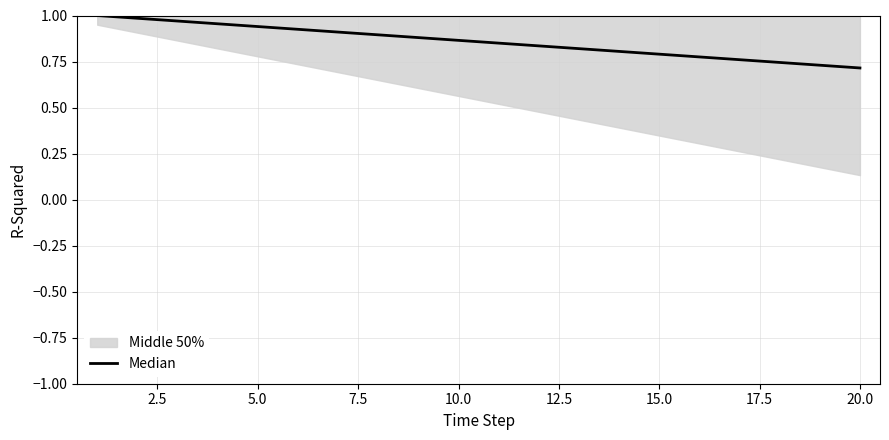

What is the label of the 3rd point from the left?

5.0